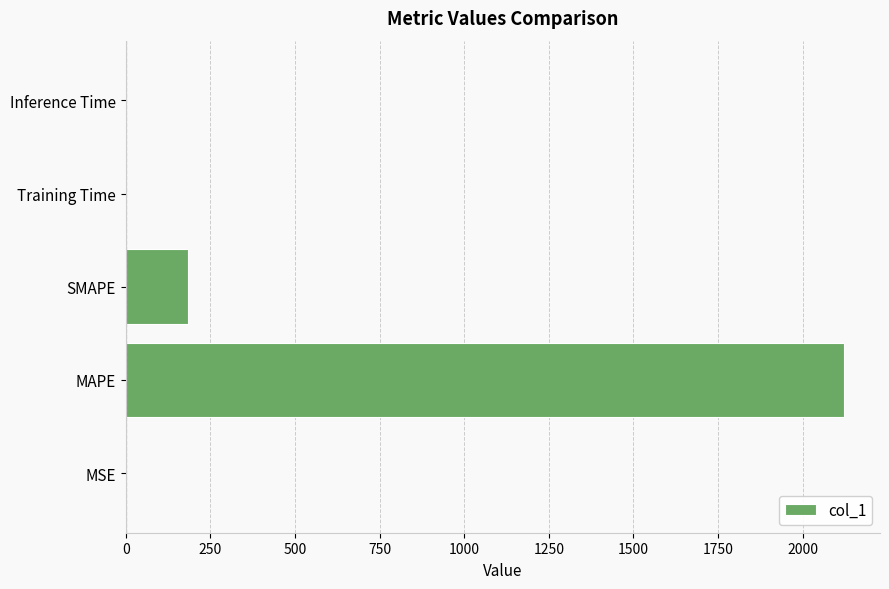

What is the greatest value displayed?

2122.6